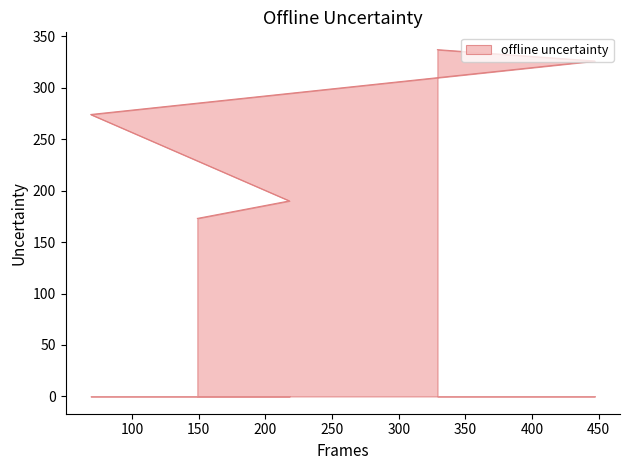

What is the value of the 5th point from the left?

337